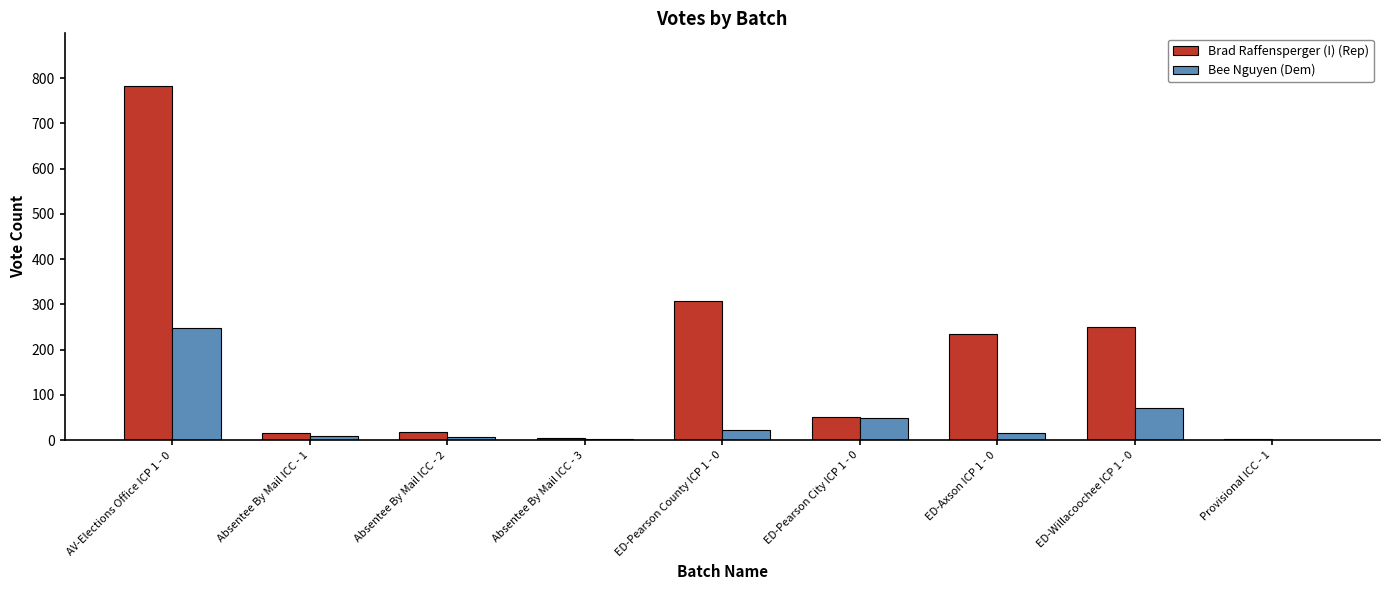

What is the total value across all series at ED-Willacoochee ICP 1 - 0?

322